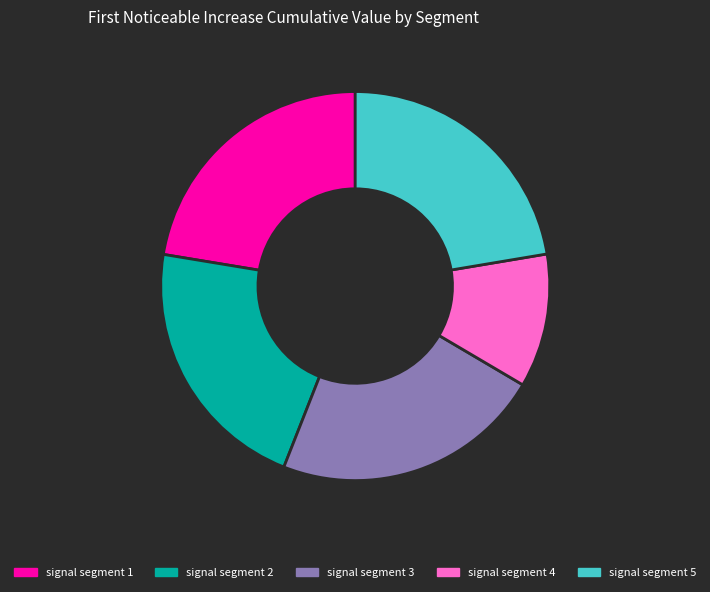

Which category has the smallest portion of the pie?

signal segment 4